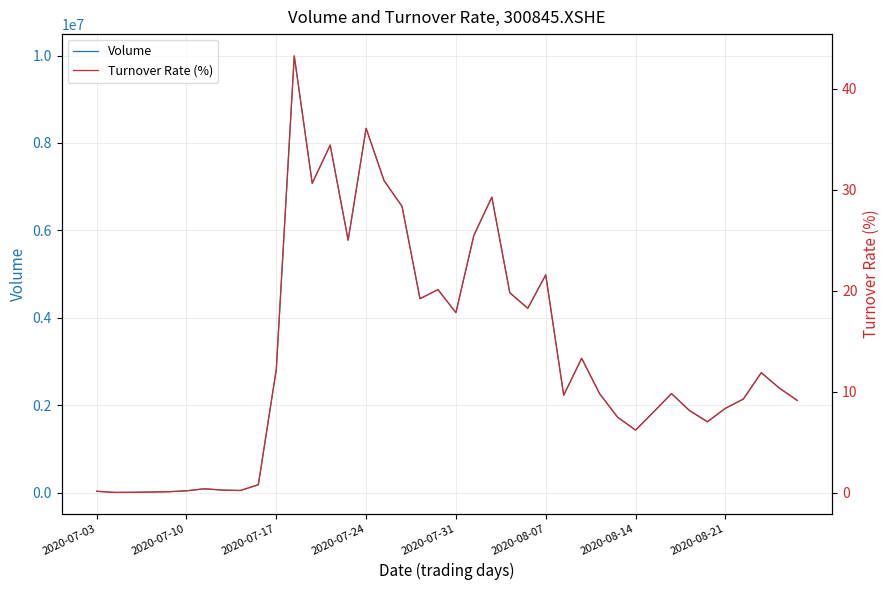

In Turnover Rate (%), how many points are lower than both neighbors (excluding endpoints)?

10